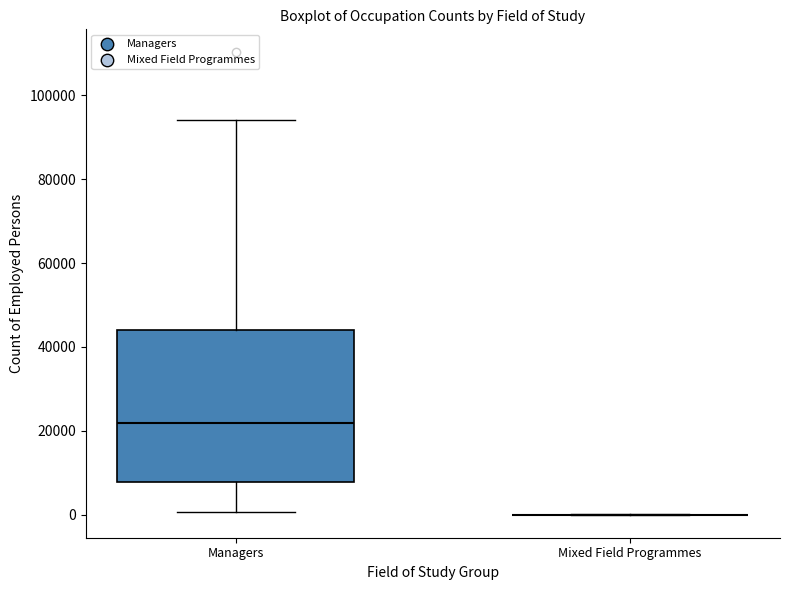

Comparing the boxes themselves (not the whiskers), which one is the tallest?

Managers